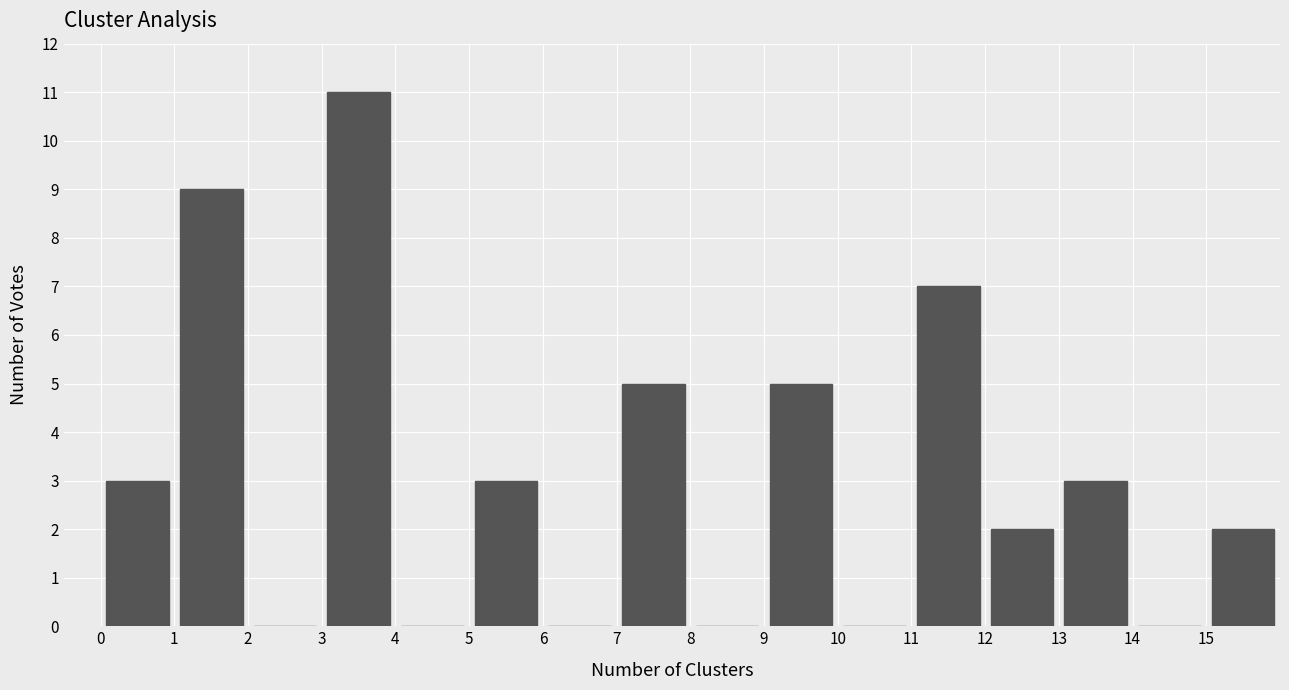

Which range on the x-axis has the tallest bar?

3 to 4